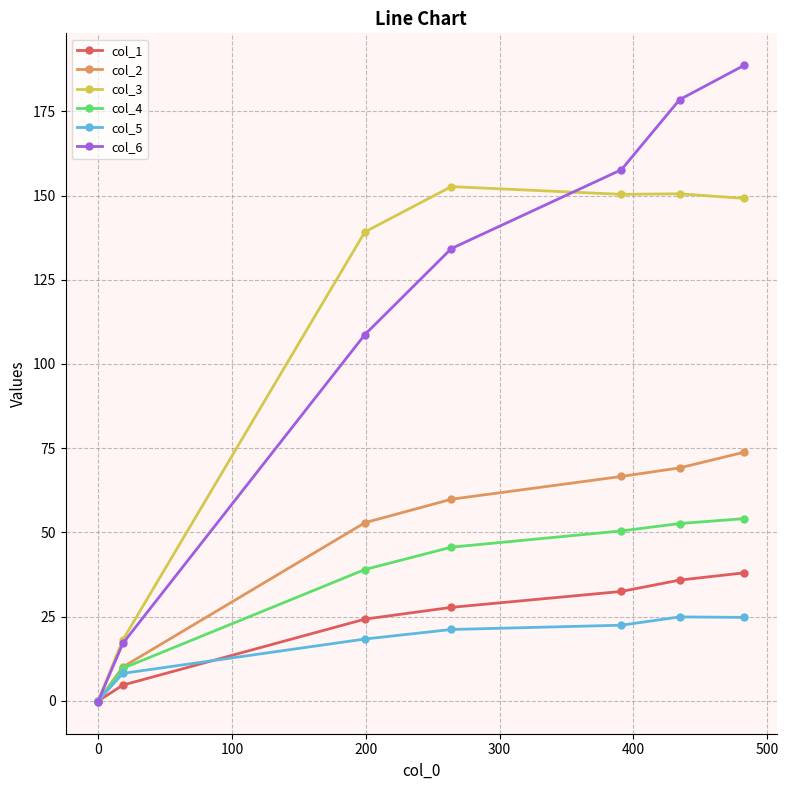

What is the value of the col_3 point at the 7th from the left?

149.1